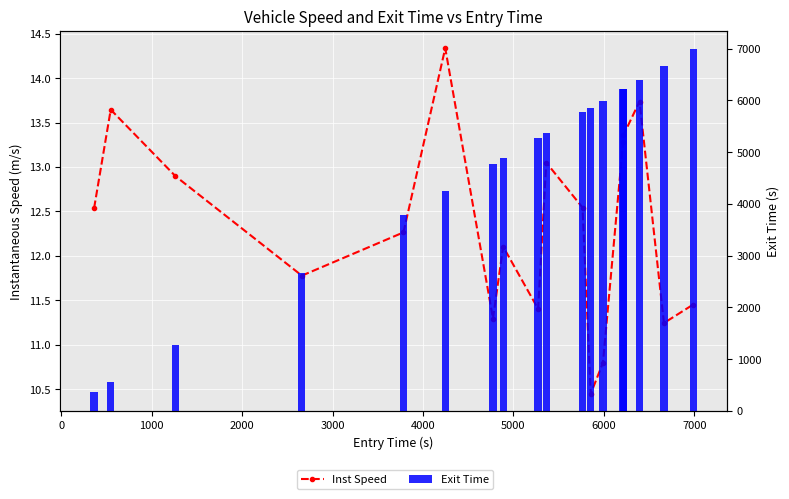

What is the maximum value for Inst Speed?

14.3